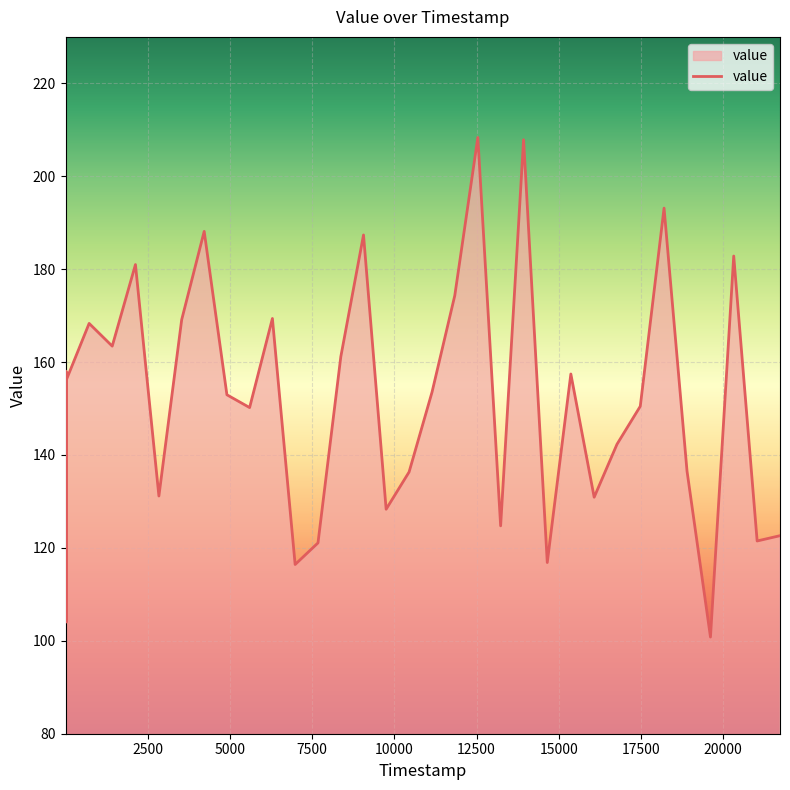

What is the maximum value shown in the chart?

208.3